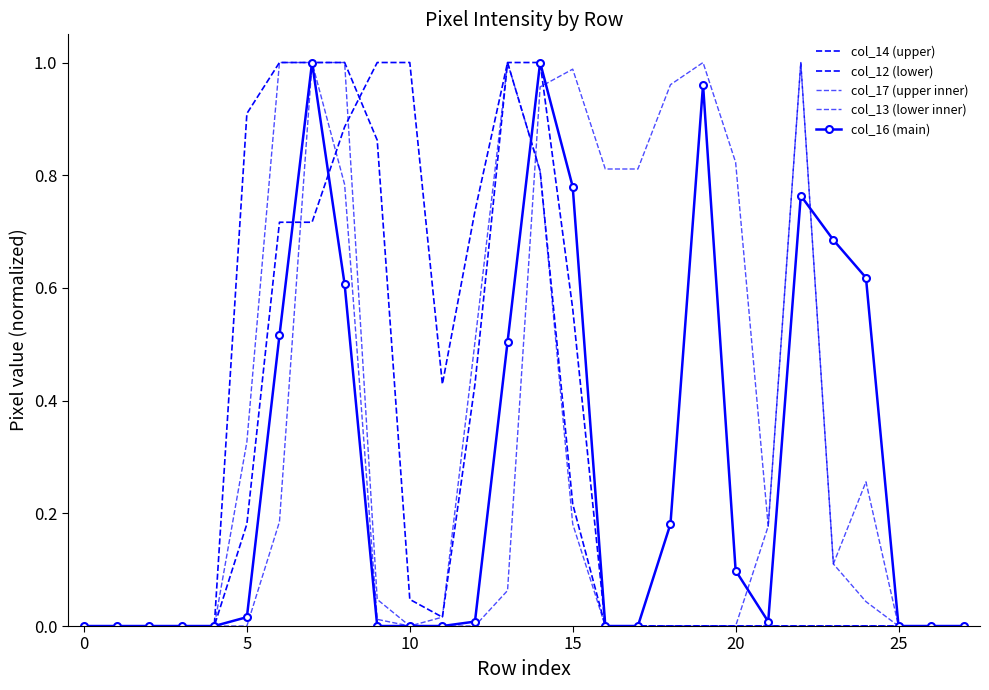

What is the value of the col_17 (upper inner) point at the 22nd from the left?

0.2